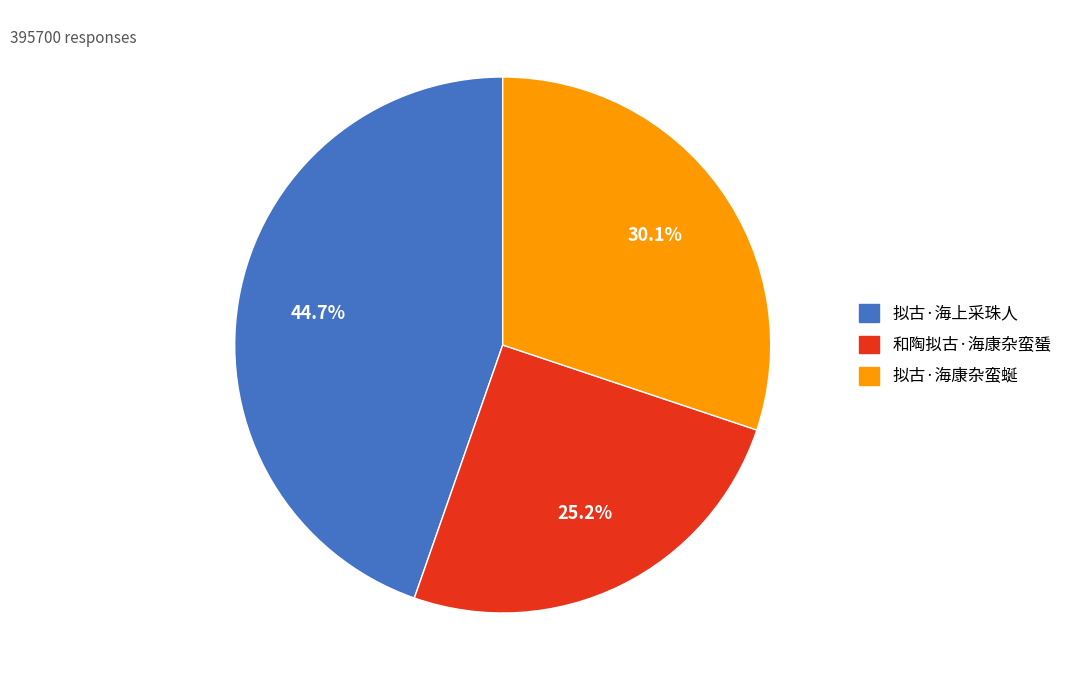

Combined, what portion of the pie is 拟古·海上采珠人 and 和陶拟古·海康杂蛮蜑?

69.9%